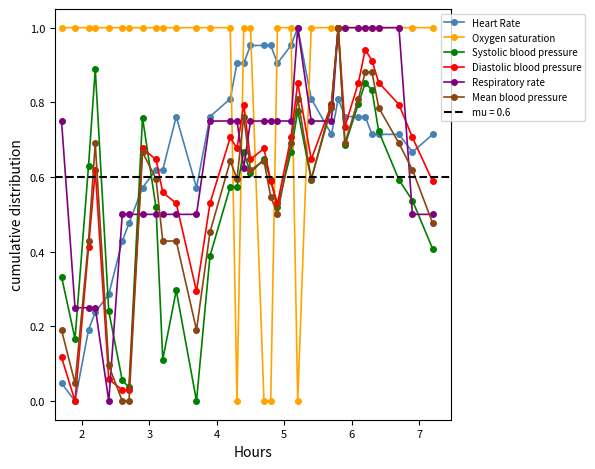

How many times do Mean blood pressure and Heart Rate cross each other?

7